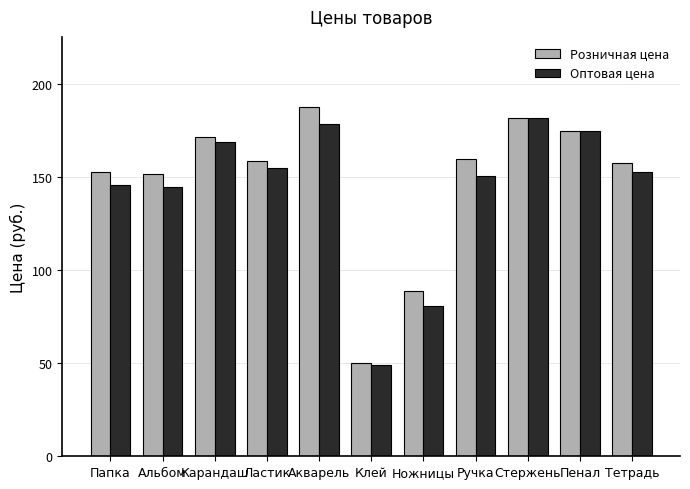

At which label does Розничная цена reach its minimum?

Клей